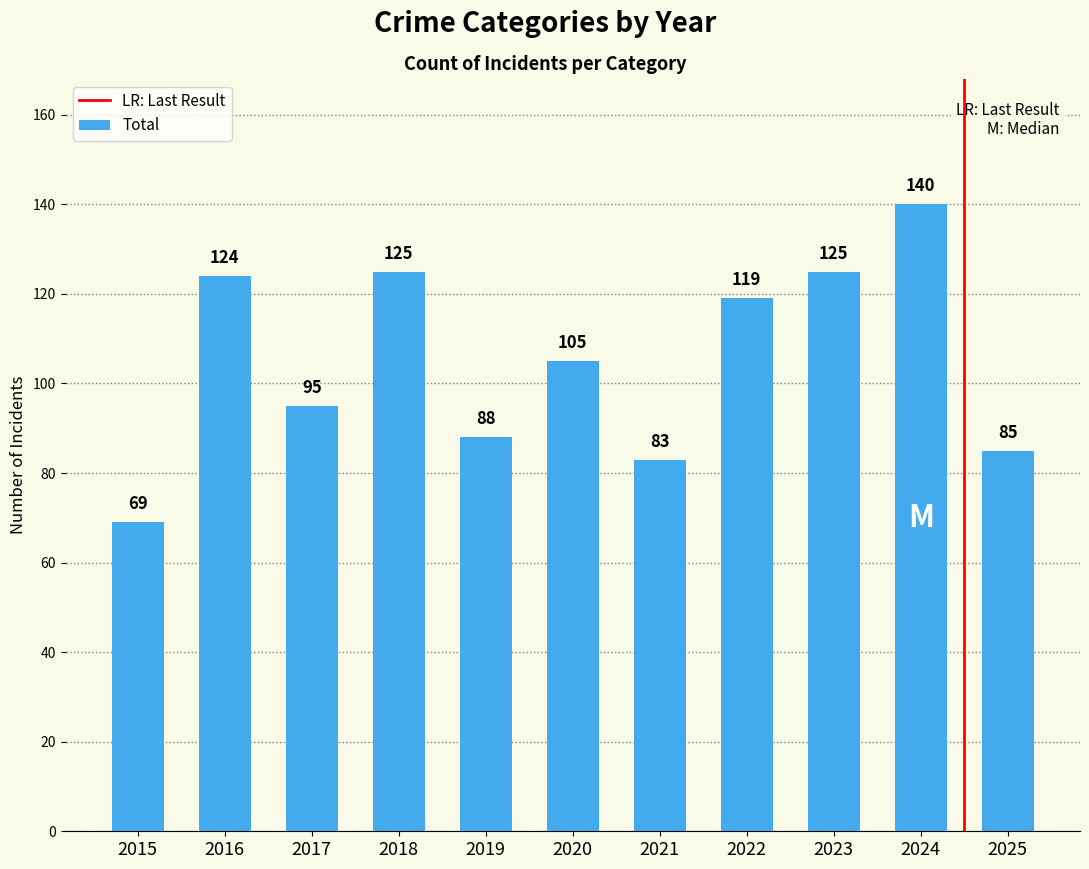

What is the value of the 1st bar from the left?

69